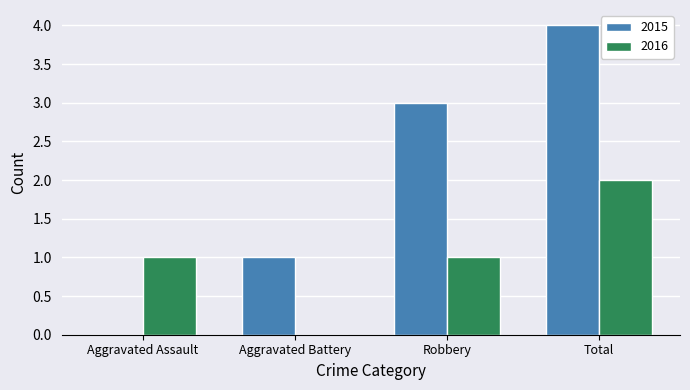

How many groups of bars are there?

4